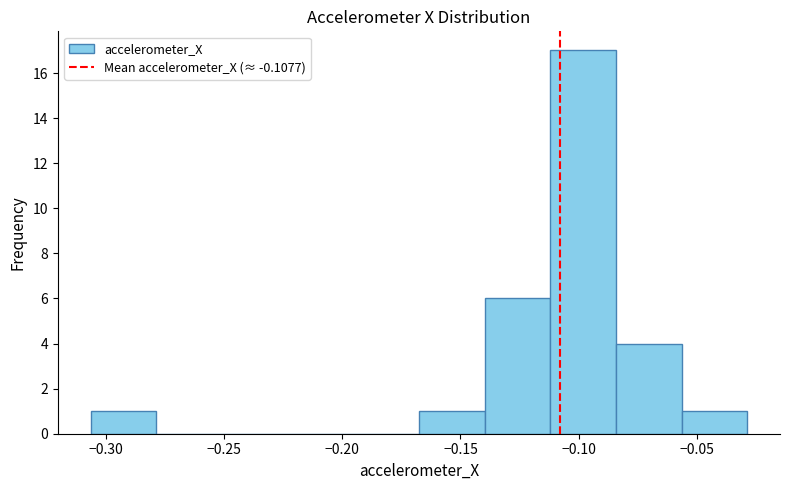

What is the height of the bar covering -0.140 to -0.110 on the x-axis? Neither the bar edges nor the heights are printed on the chart, so give them approximately, as read against the axes.

6